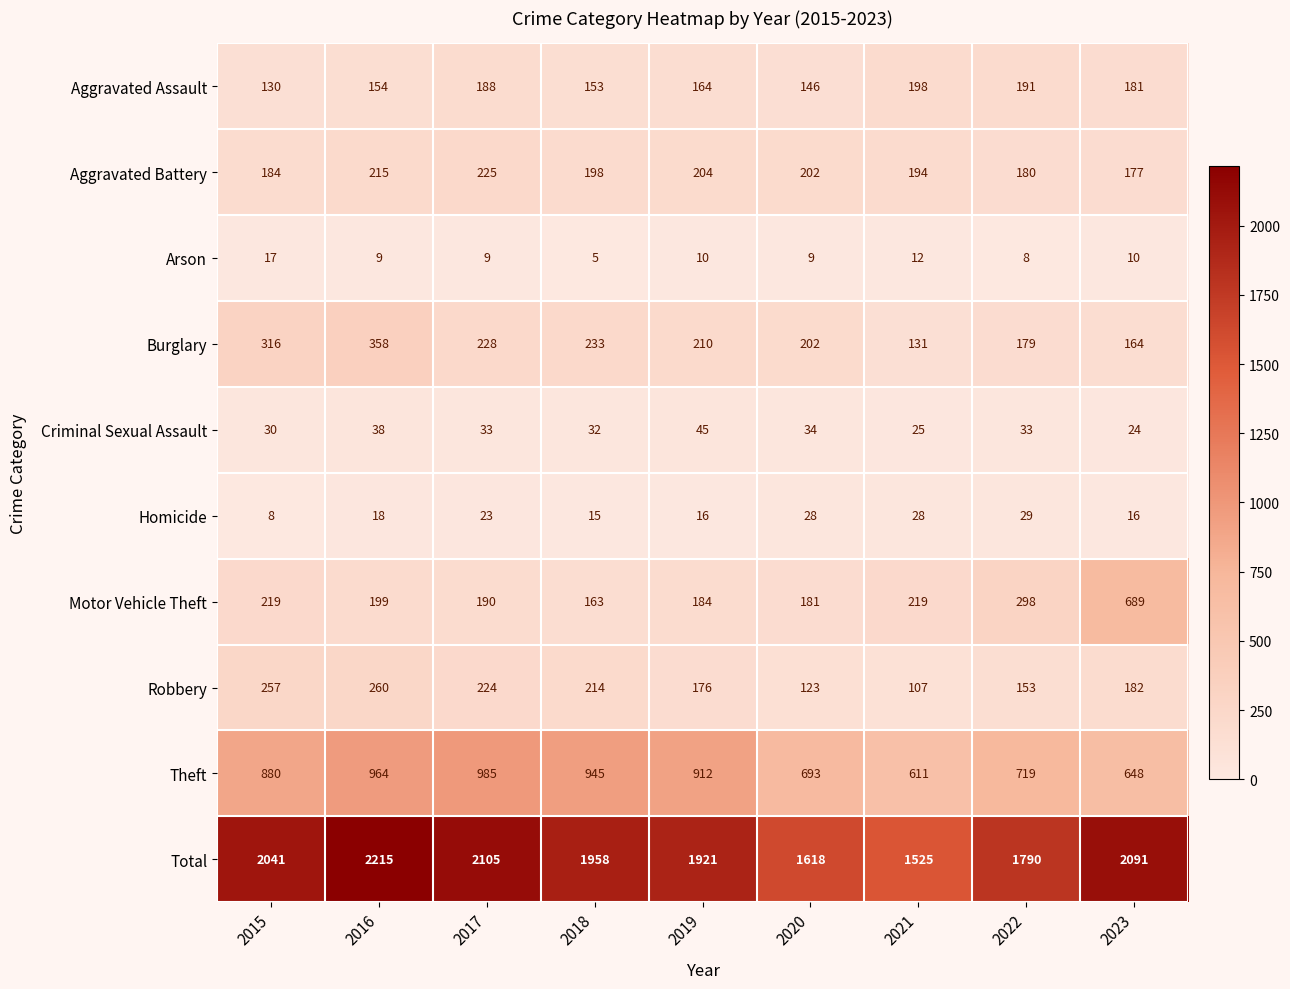

Is the value of Arson at 2016 greater than the value of Motor Vehicle Theft at 2018?

No